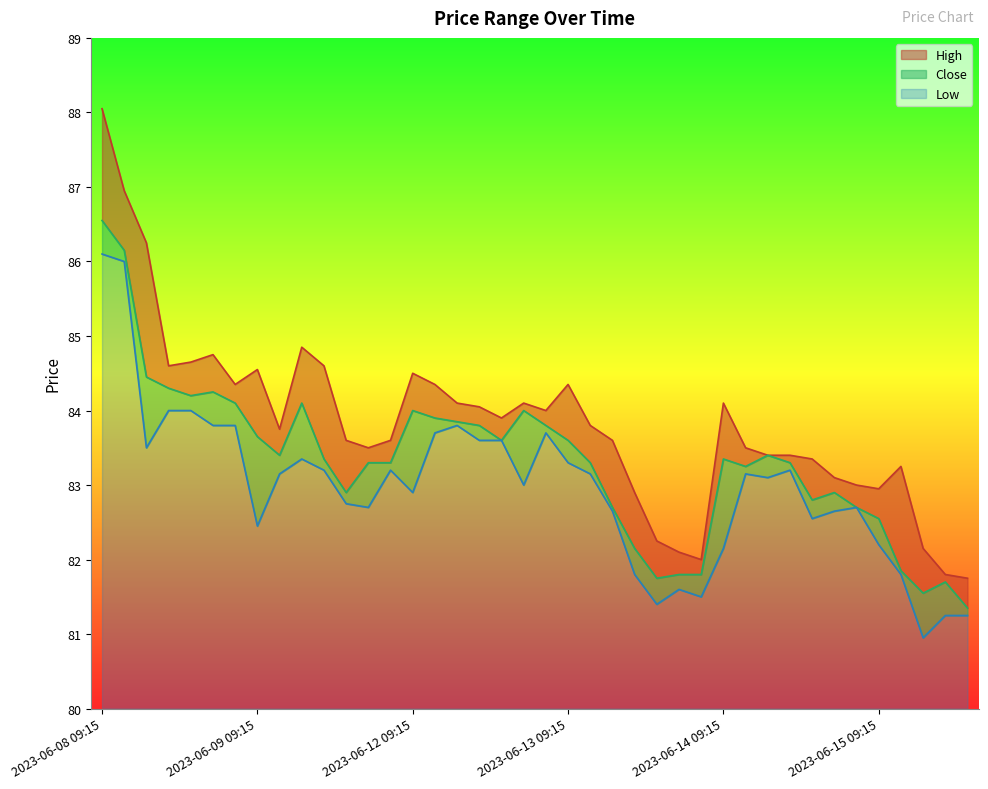

Rank the series at 2023-06-09 14:15 from lowest to highest value.

Low, Close, High